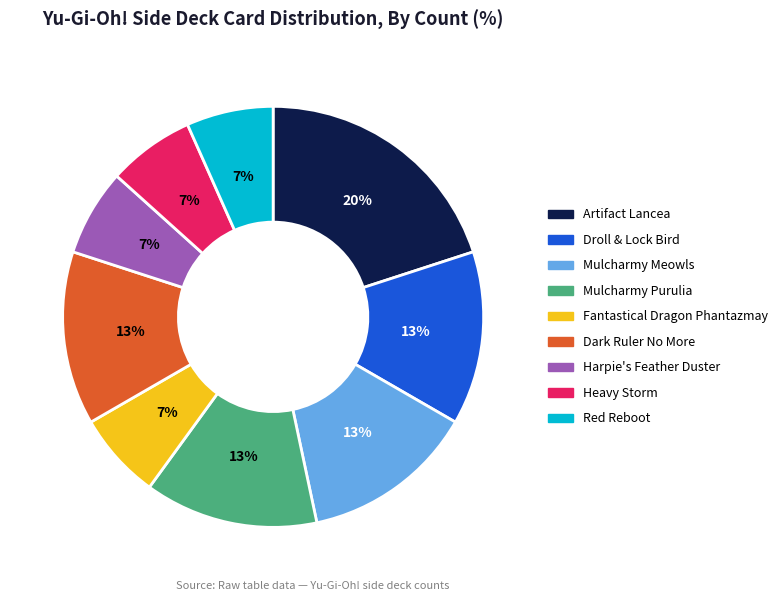

To the nearest percent, what is the combined percentage of Fantastical Dragon Phantazmay and Mulcharmy Purulia?

20%